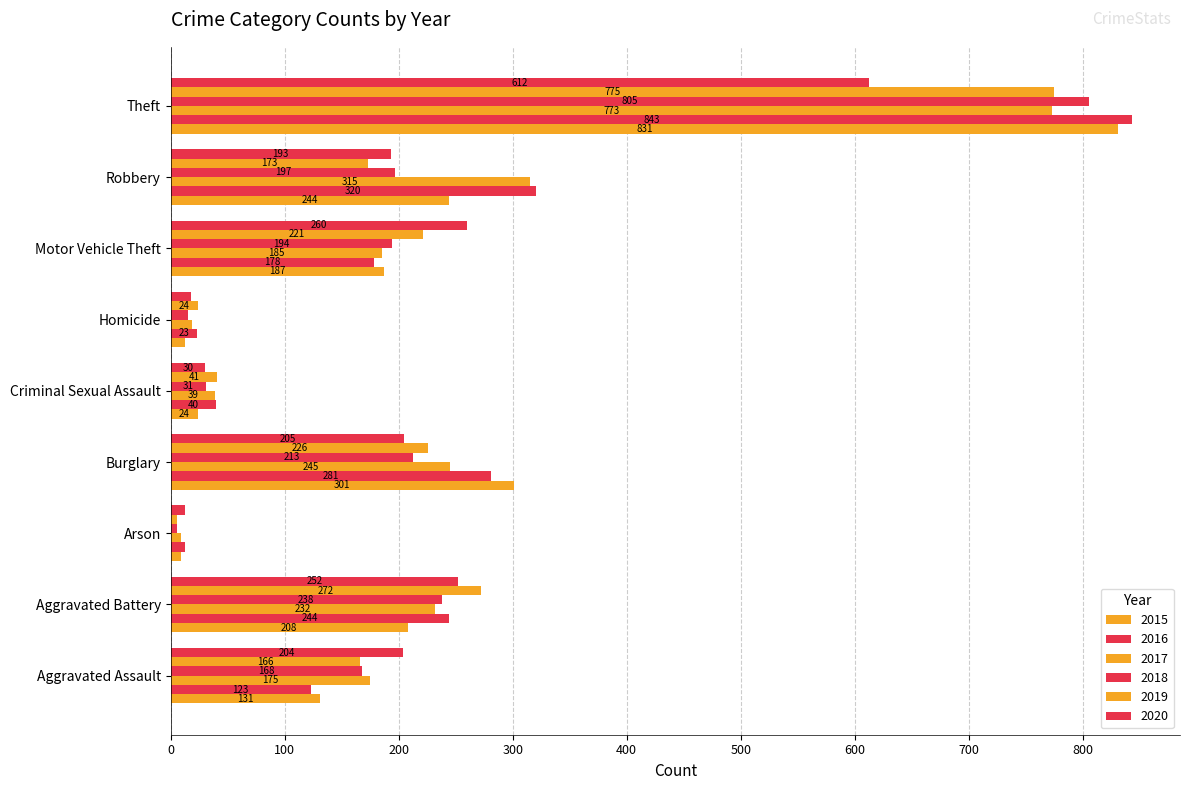

Rank the series by their maximum value, from highest to lowest.

2016, 2015, 2018, 2019, 2017, 2020